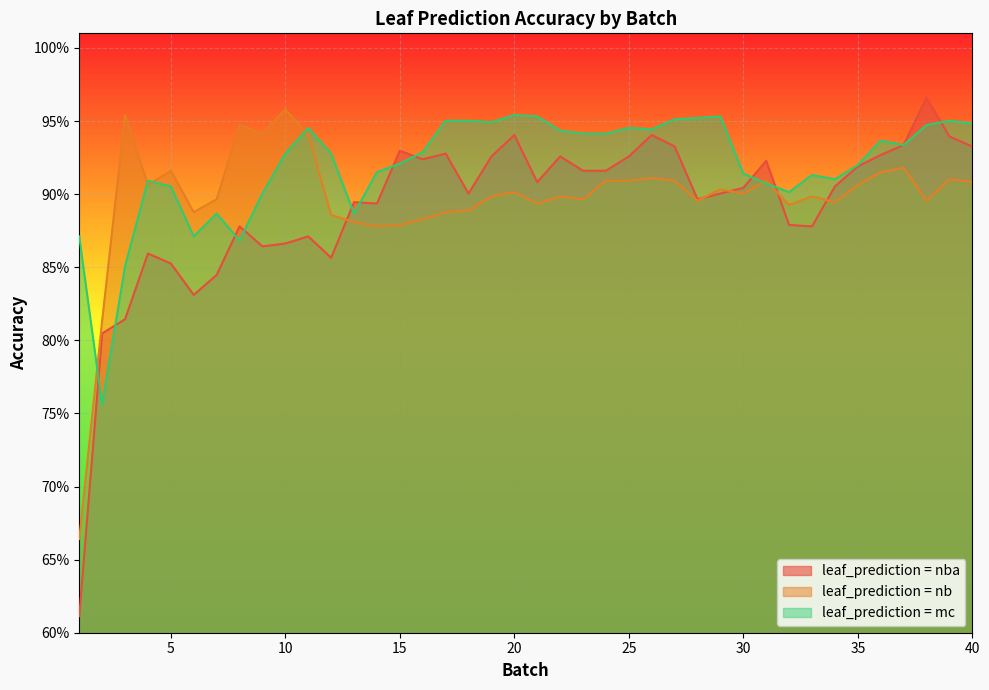

How many lines are shown in the chart?

3